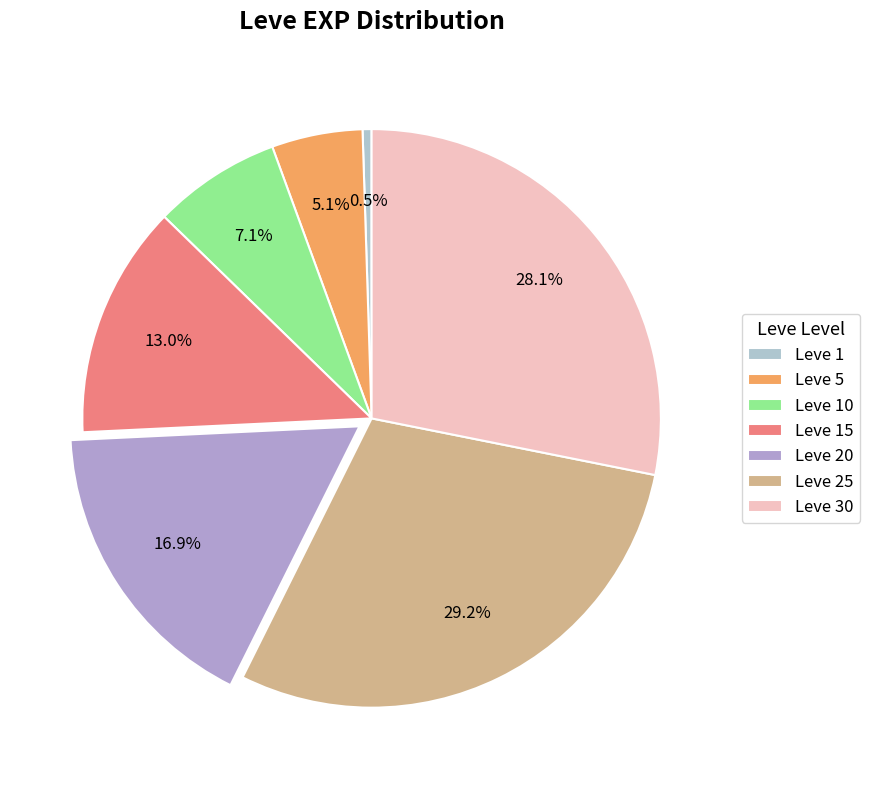

How many segments does this pie chart have?

7